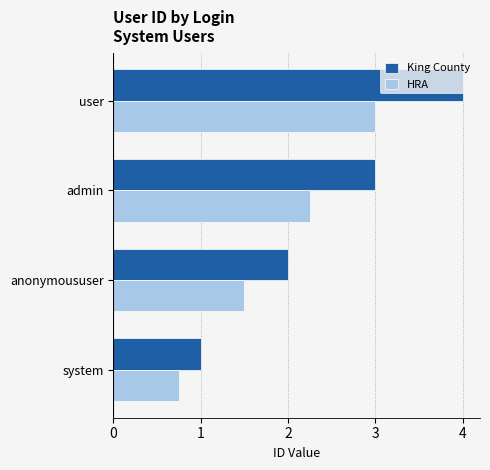

How many data points in HRA are above 2?

2